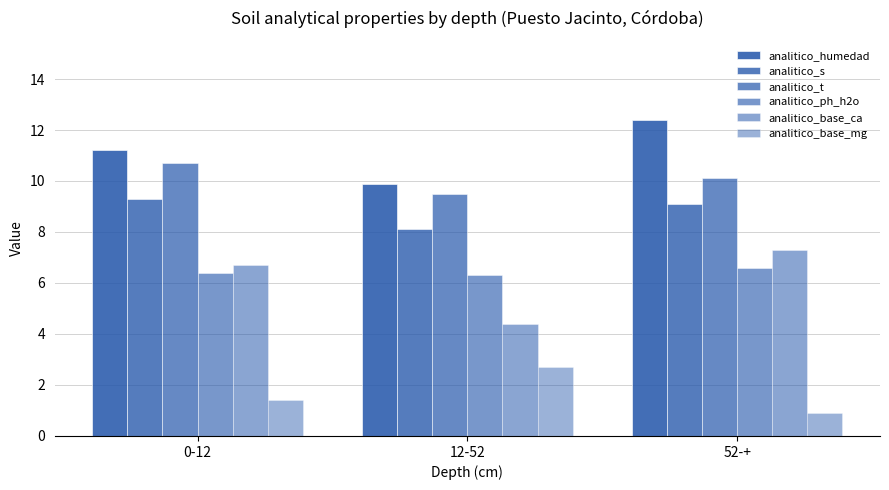

What is the difference between the maximum and minimum values in the analitico_base_ca series?

2.9